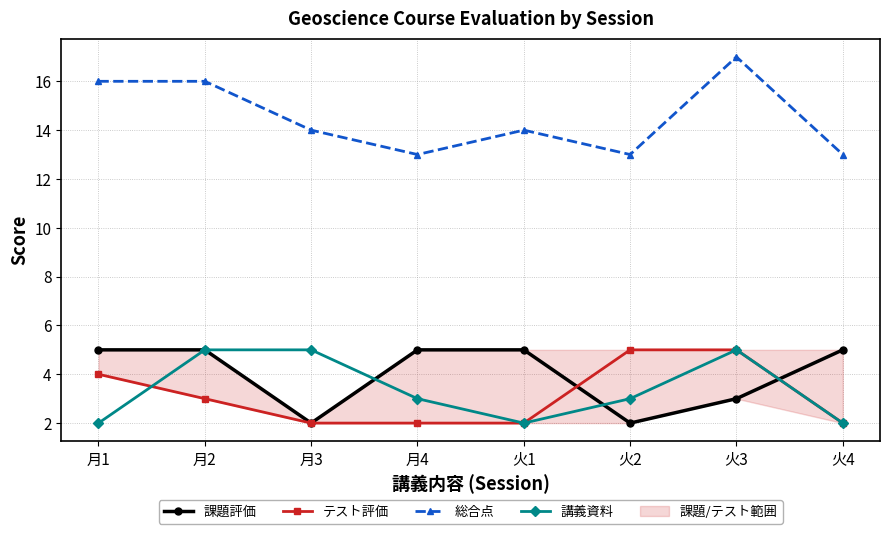

Which category has the highest value in the 総合点 series?

火3